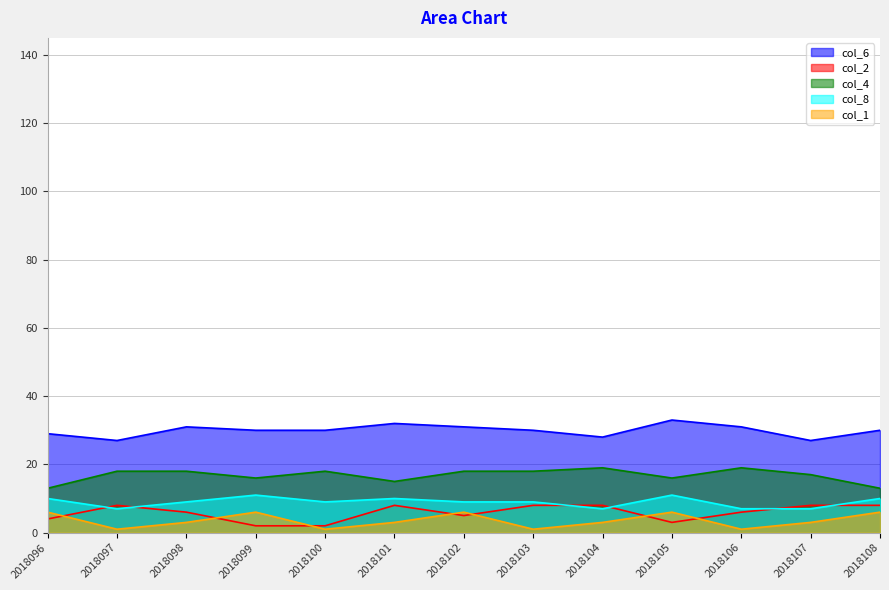

At which label is col_6 closest to 30?

2018099